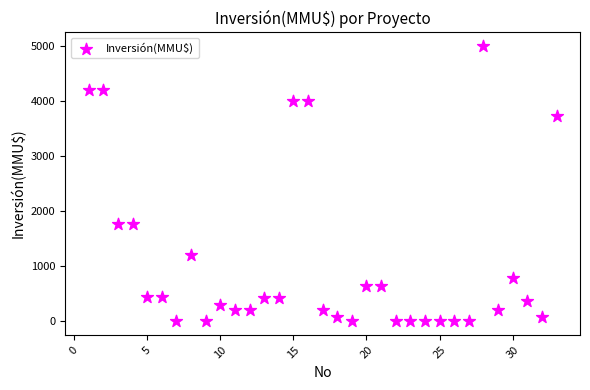

What is the range of Y values (max minus min)?

5000.0